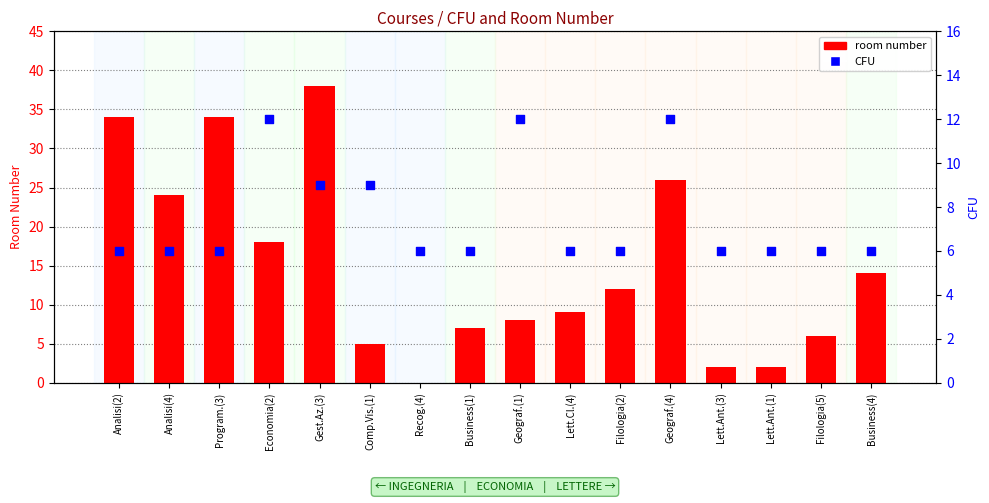

Which series reaches the minimum Y coordinate?

room number